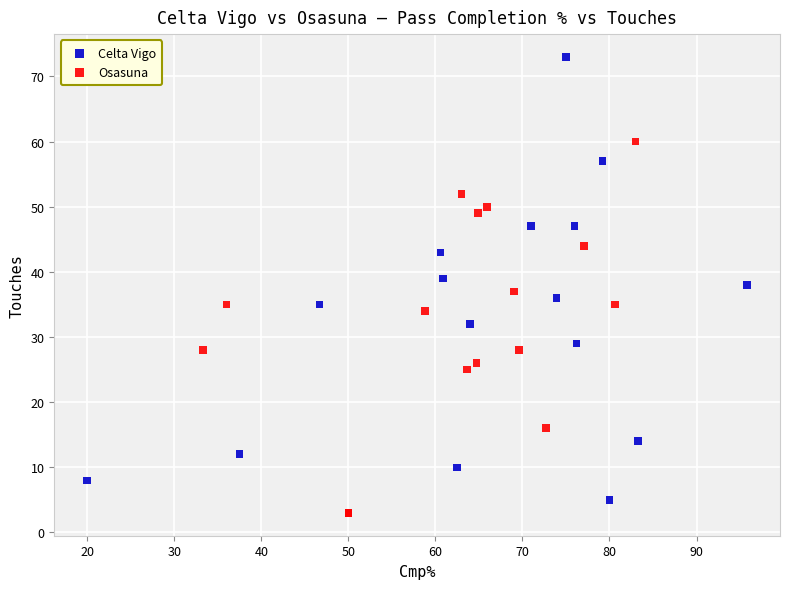

Which series has the largest Y range (max minus min)?

Celta Vigo